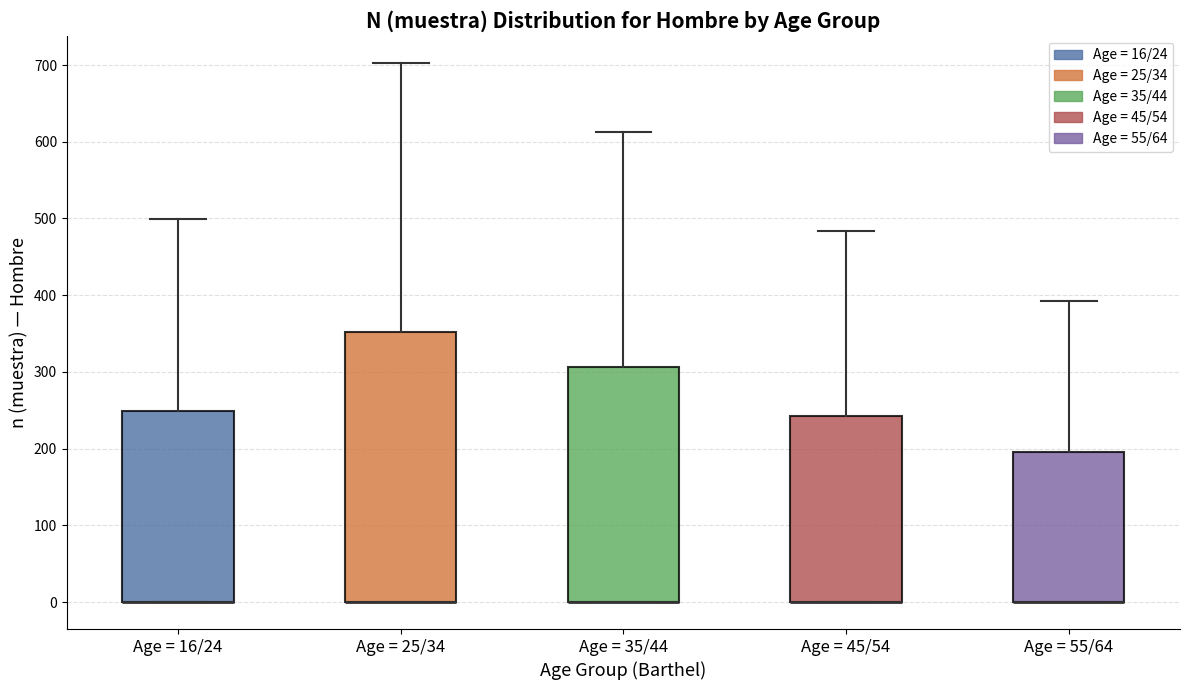

Comparing the boxes themselves (not the whiskers), which one is the tallest?

Age = 25/34